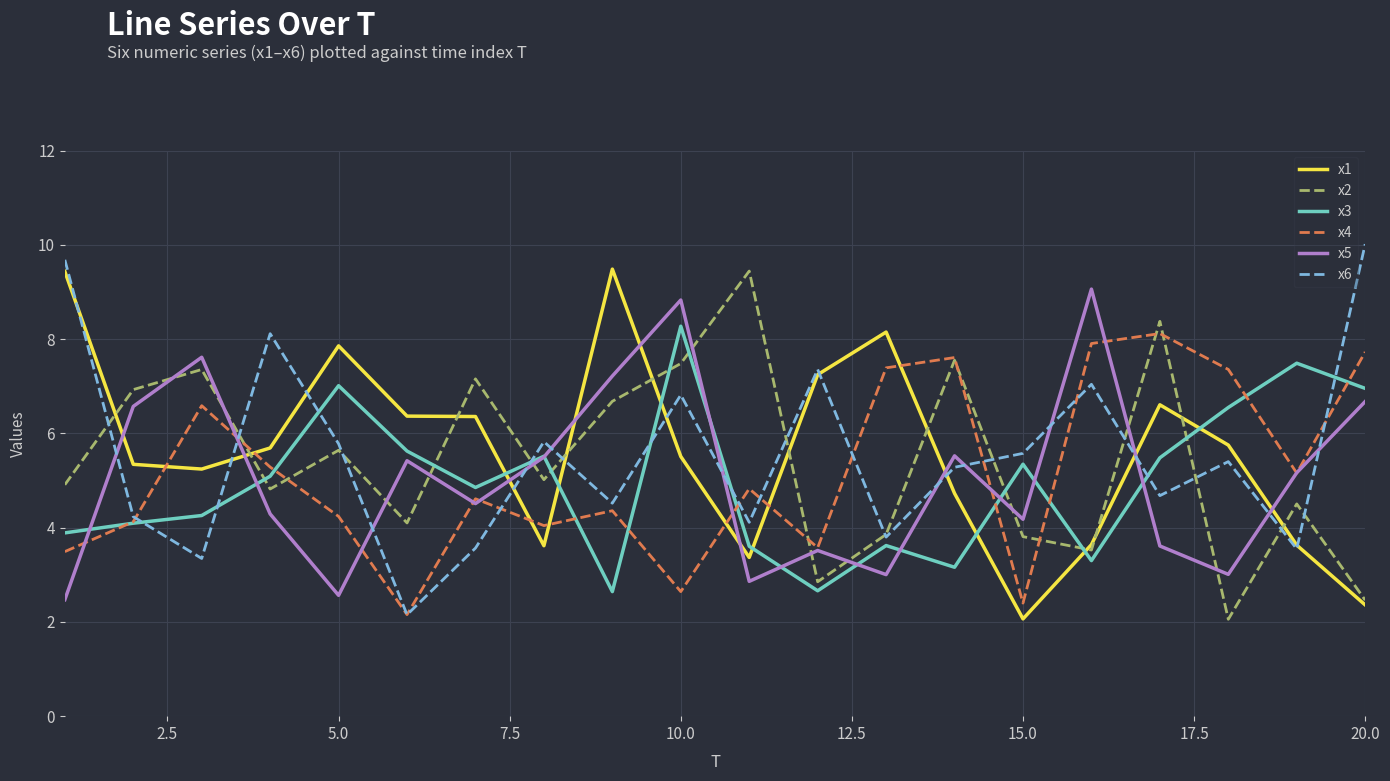

Count the number of categories in the chart.

20